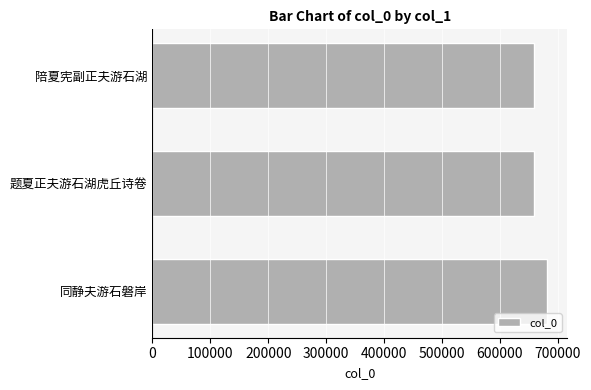

Approximately how many times larger is the value at 陪夏宪副正夫游石湖 compared to 同静夫游石磐岸?

1.0